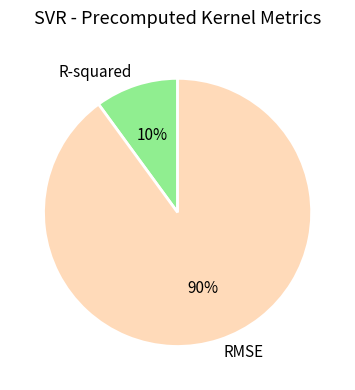

True or false: RMSE accounts for 90% of the total.

True